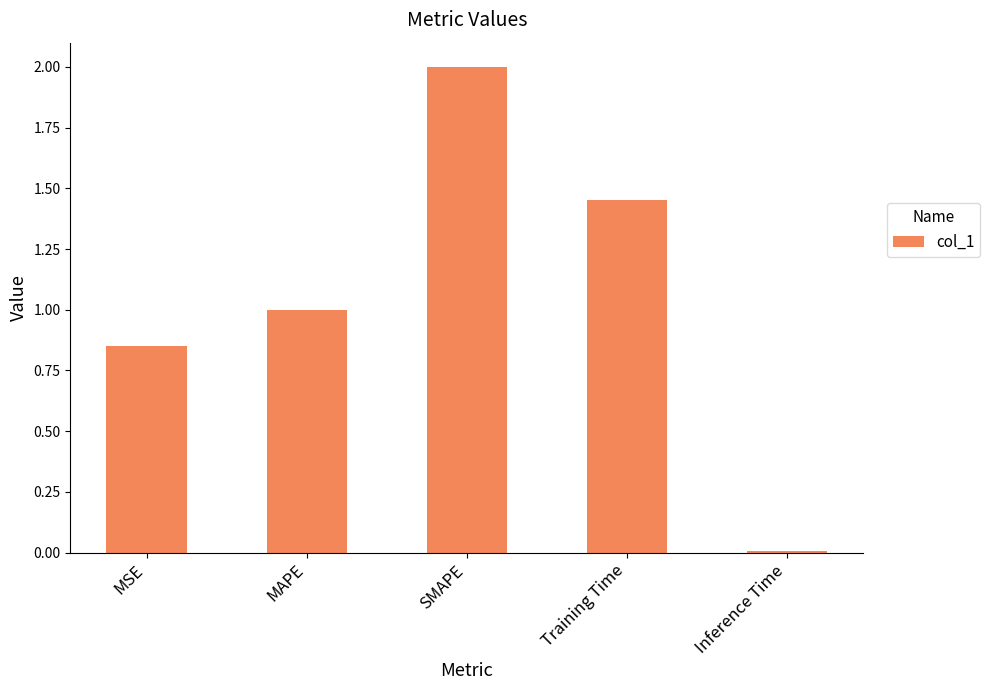

Is it true that the value at Inference Time is 0.0?

True